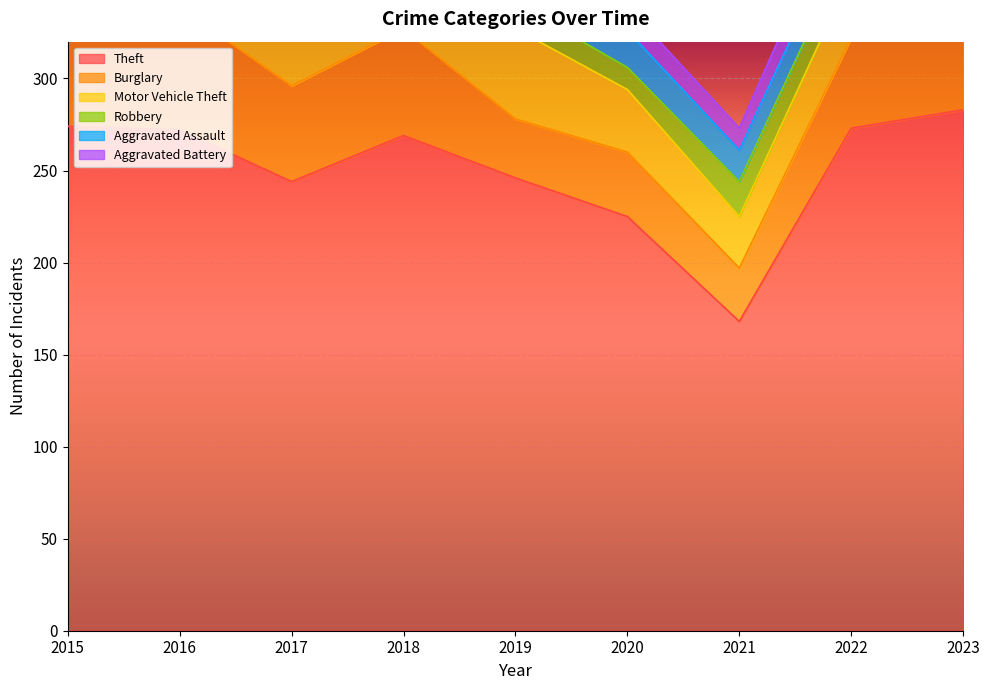

At which category is the sum across all series the highest?

2023